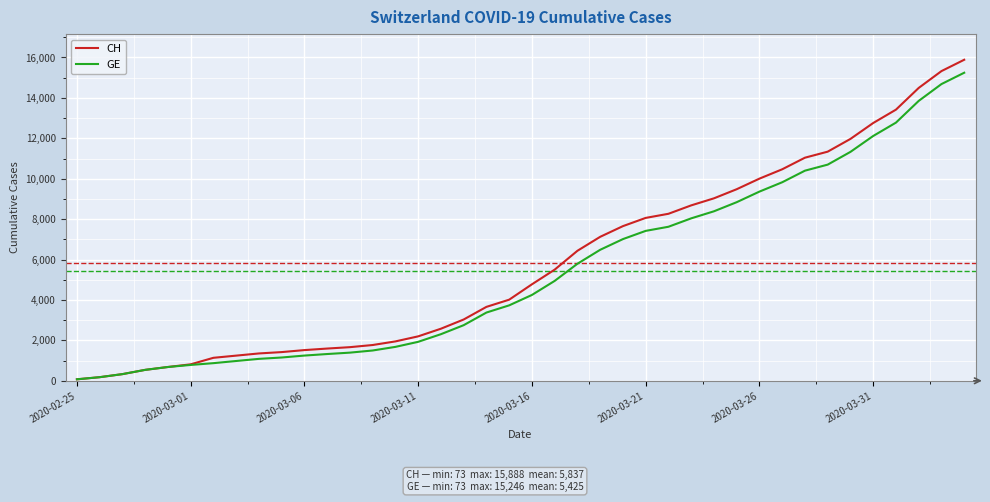

Rank the series by their maximum value, from highest to lowest.

CH, GE